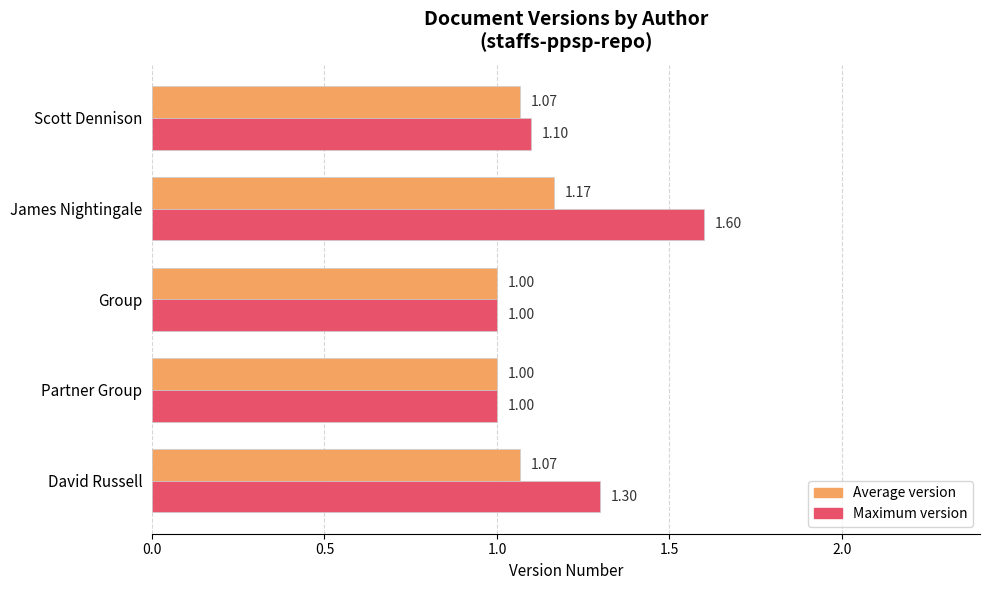

Count the number of data series in this chart.

2